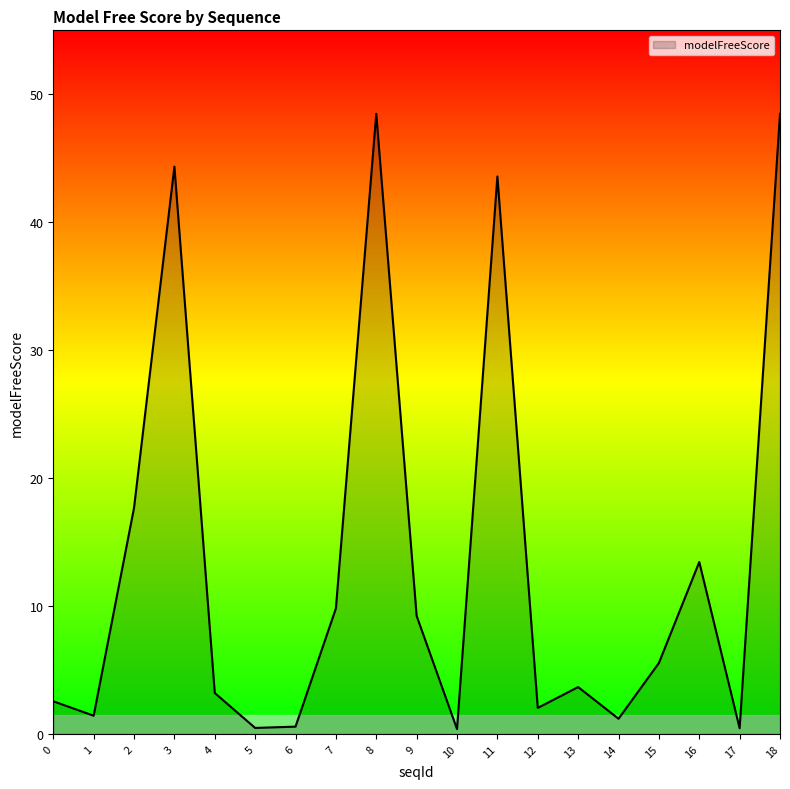

What is the maximum value shown in the chart?

48.5